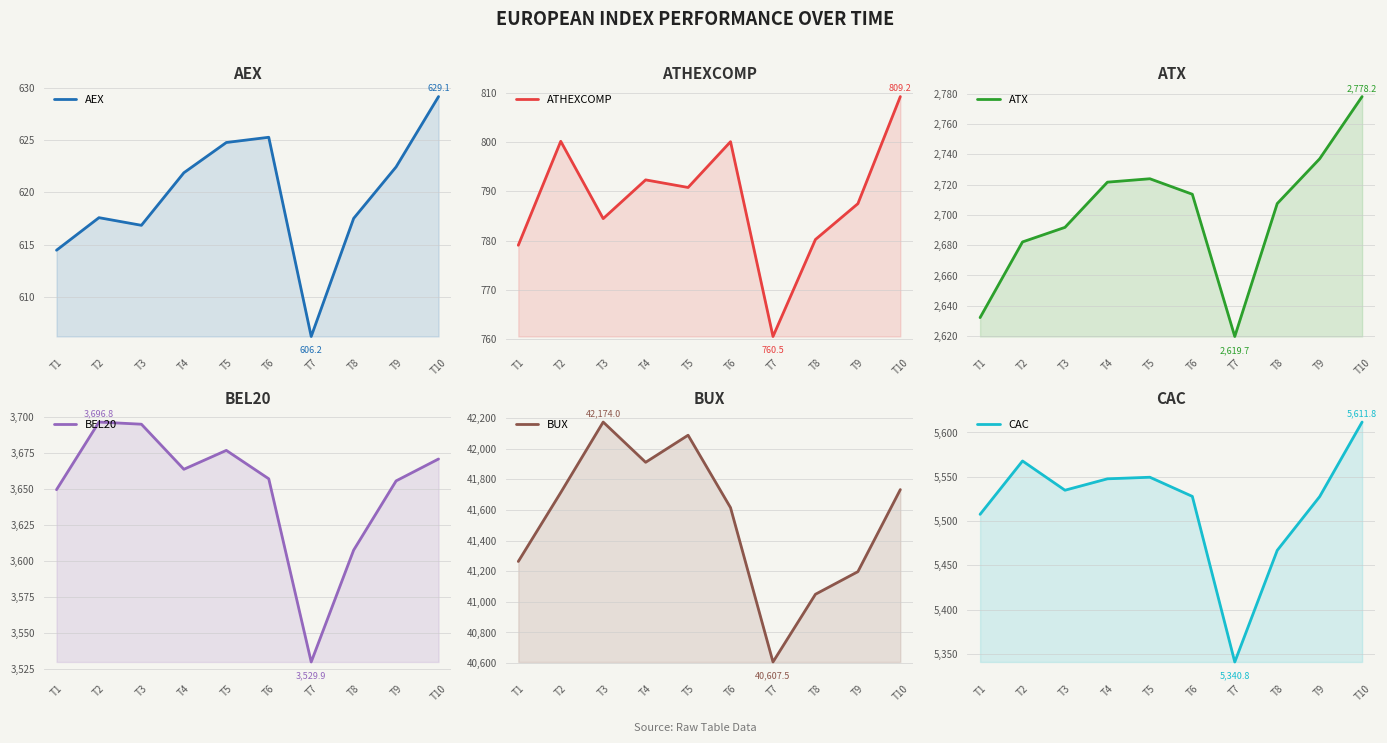

Count the number of categories in the chart.

10